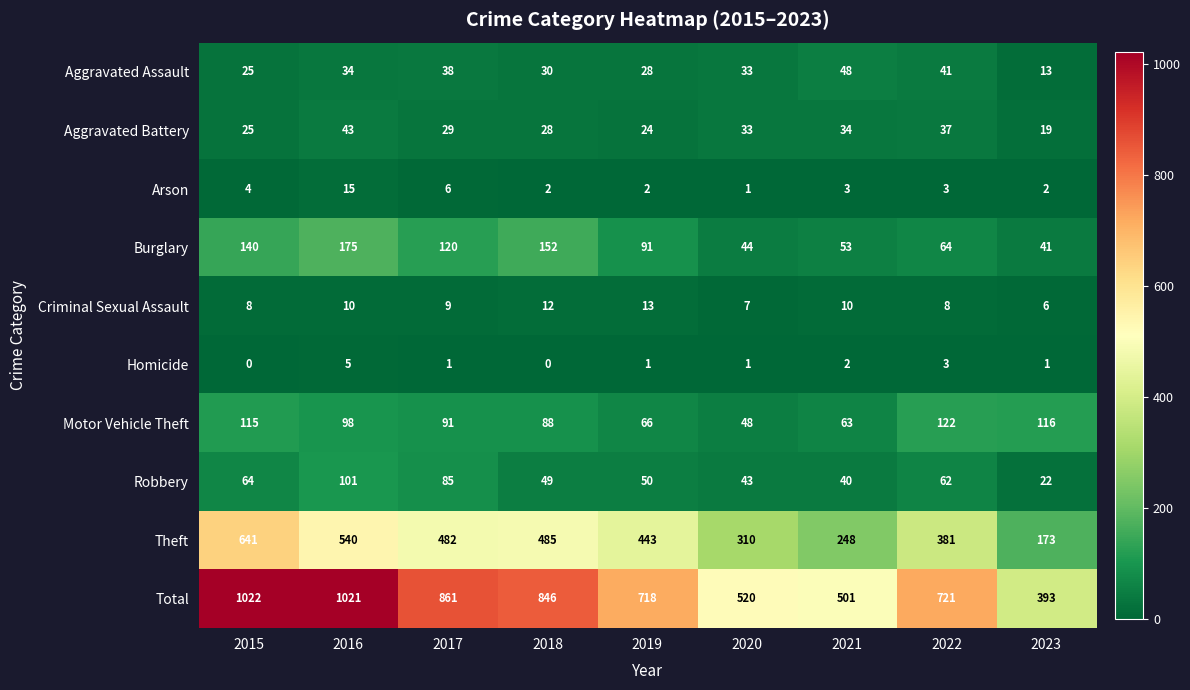

What is the maximum value shown in the chart?

1022